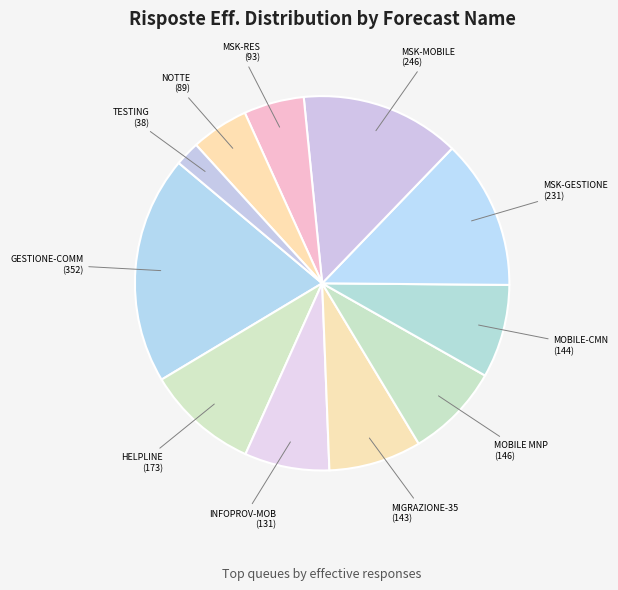

Is MOBILE-CMN the majority of the pie?

No